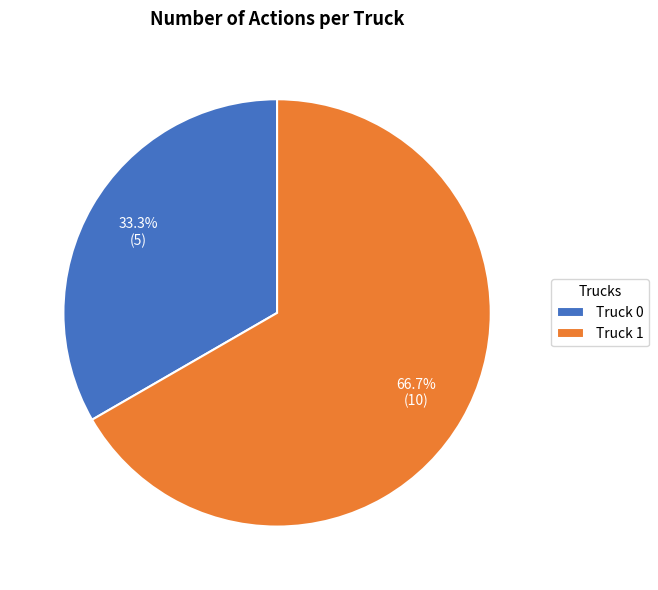

To the nearest percent, what is the difference between the largest and smallest slice percentages?

33%